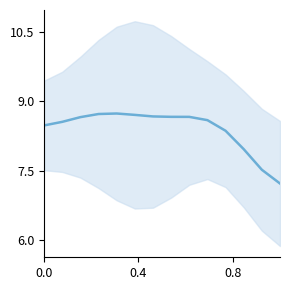

Is this an area chart (filled region under the line)?

No